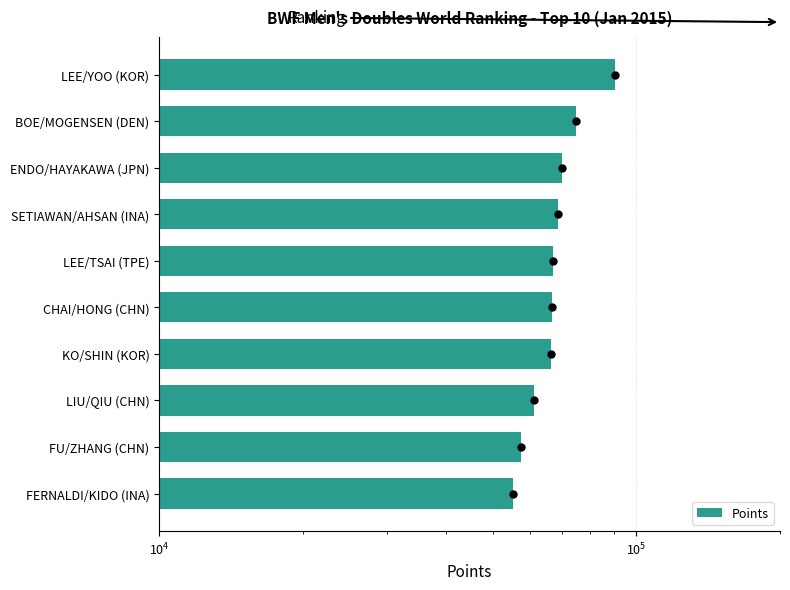

What is the greatest value displayed?

90188.2